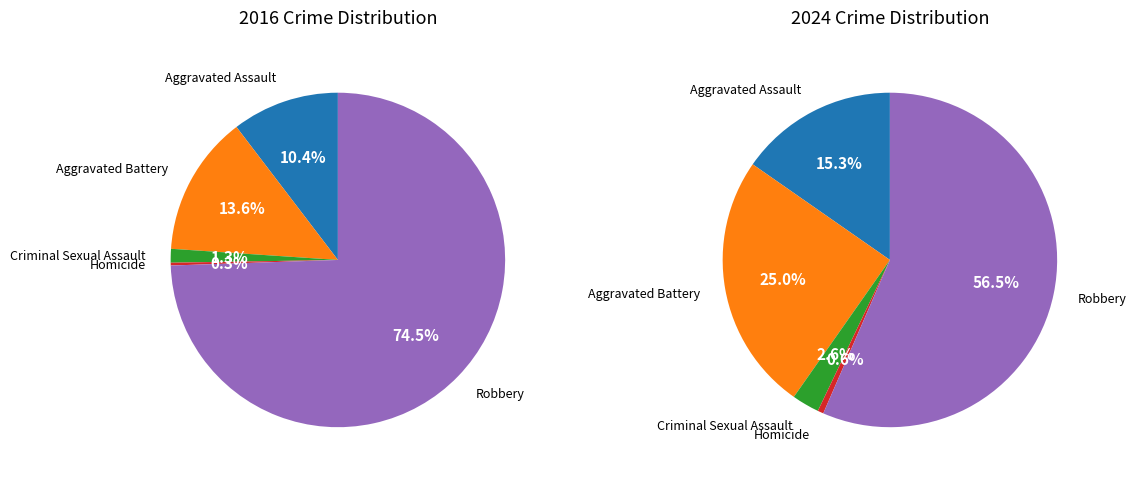

Is it true that 4 is 50% of the pie?

False